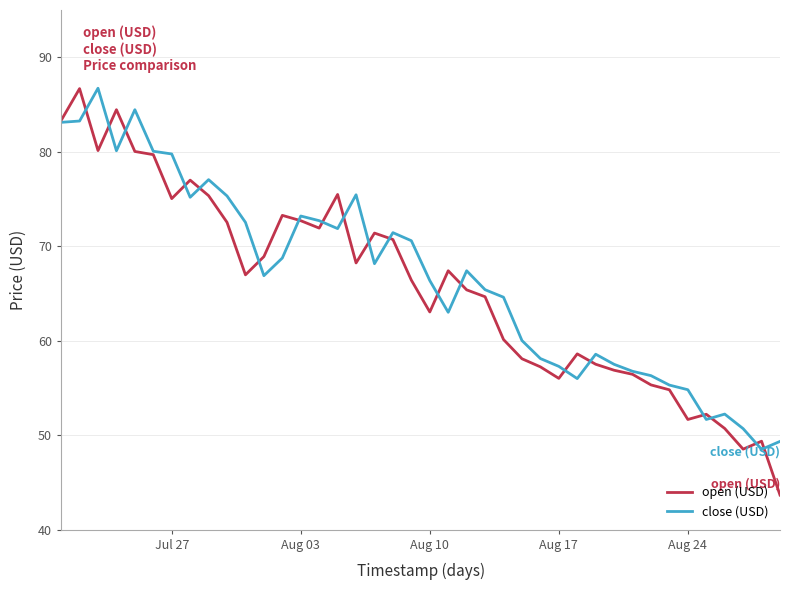

Which series has the largest range (max minus min)?

open (USD)